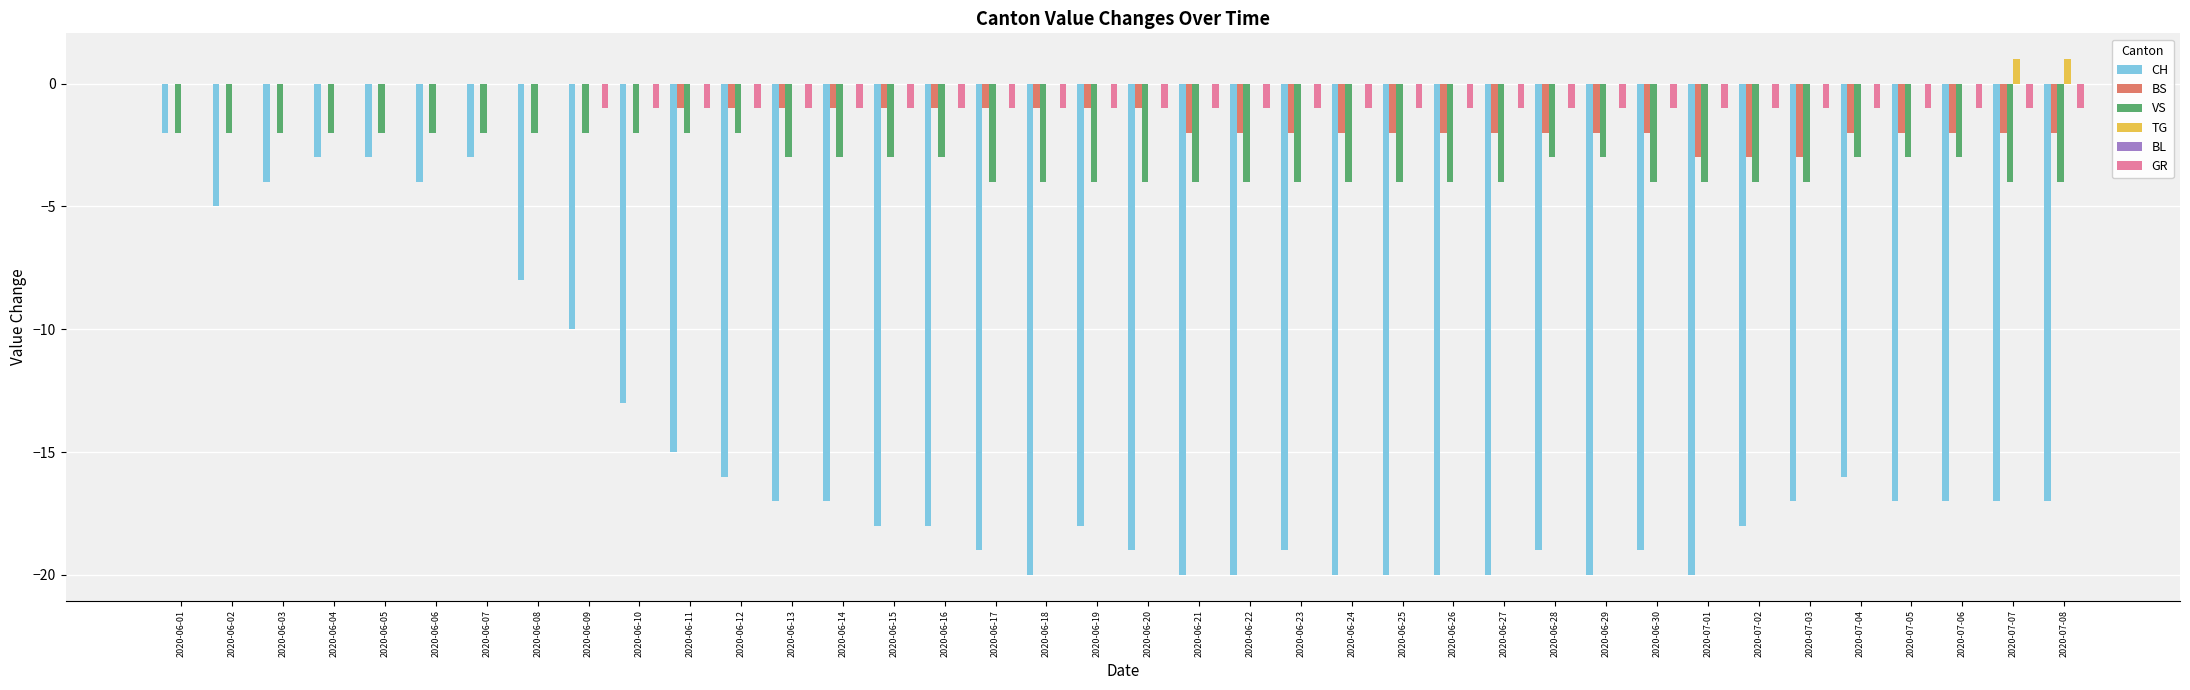

The GR series shows -2 at 2020-07-06. True or false?

False